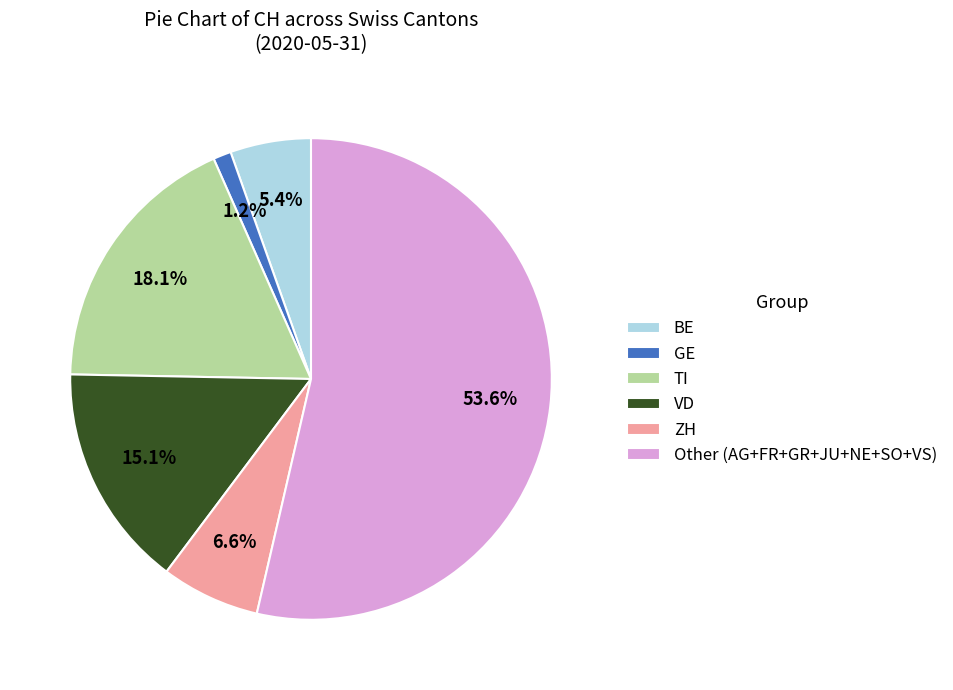

What is the largest slice in the pie chart?

Other (AG+FR+GR+JU+NE+SO+VS)